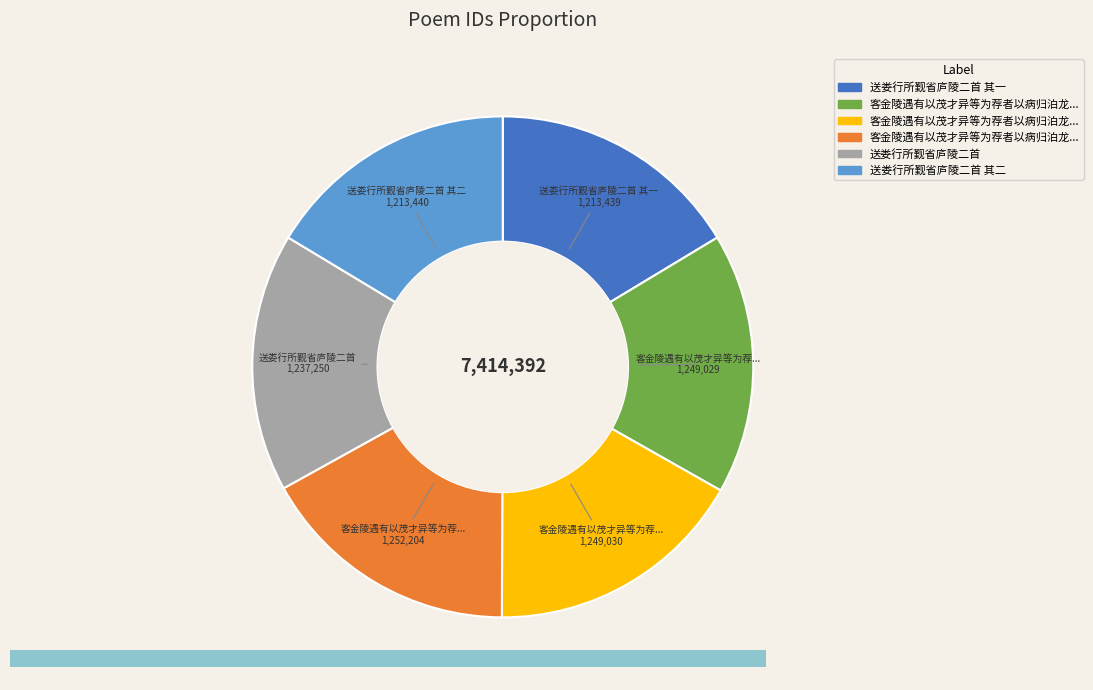

Does any single category account for the majority?

No